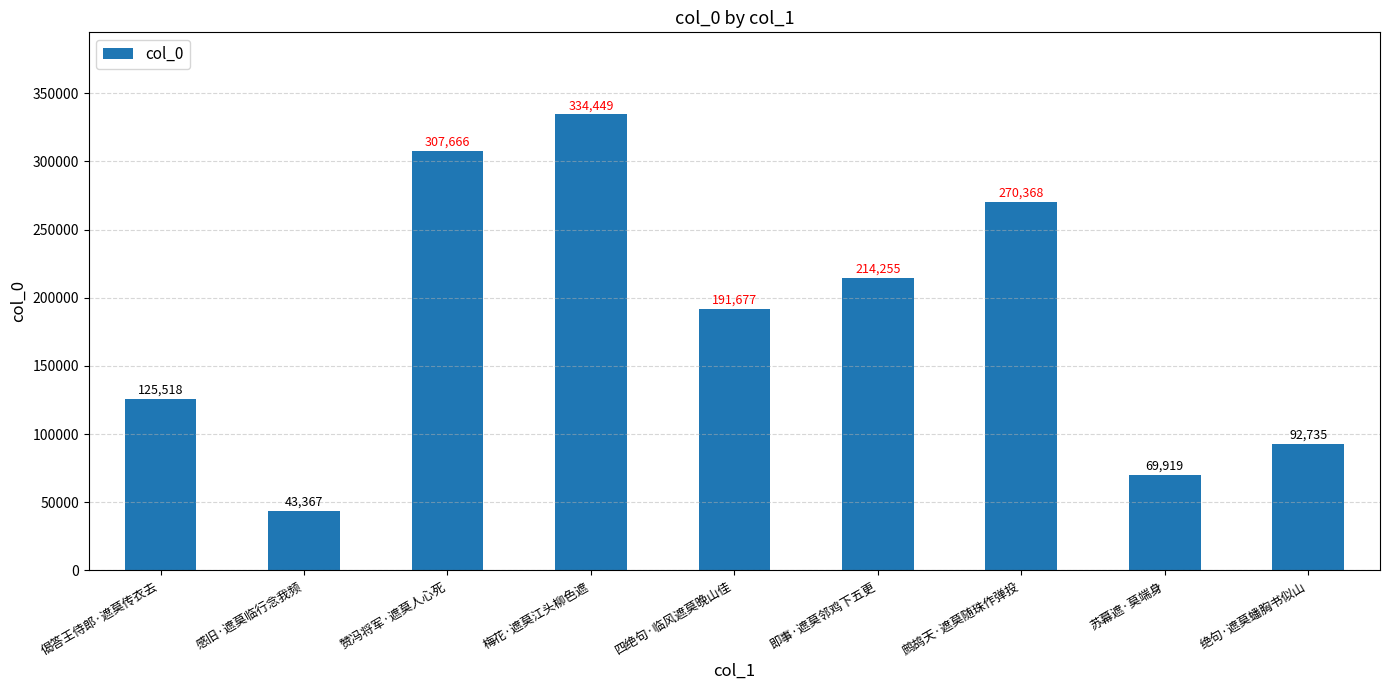

What is the smallest value displayed?

43367